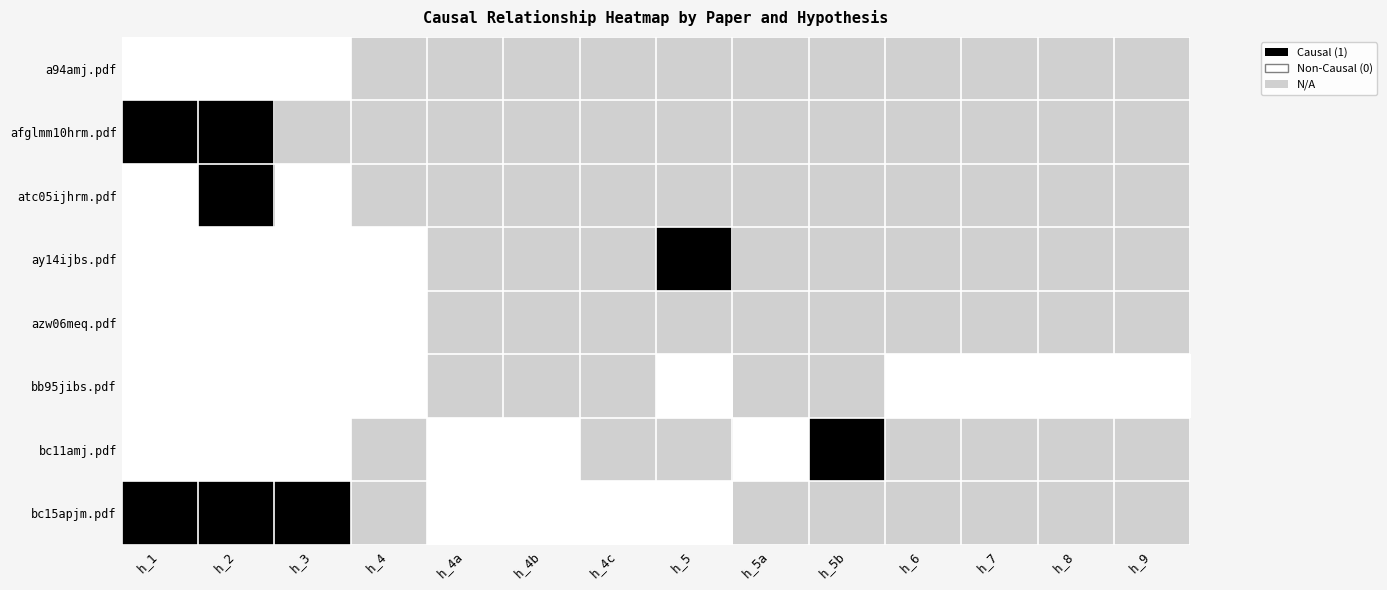

List the labels in order of a94amj.pdf value, smallest first.

h_1, h_2, h_3, h_4, h_4a, h_4b, h_4c, h_5, h_5a, h_5b, h_6, h_7, h_8, h_9